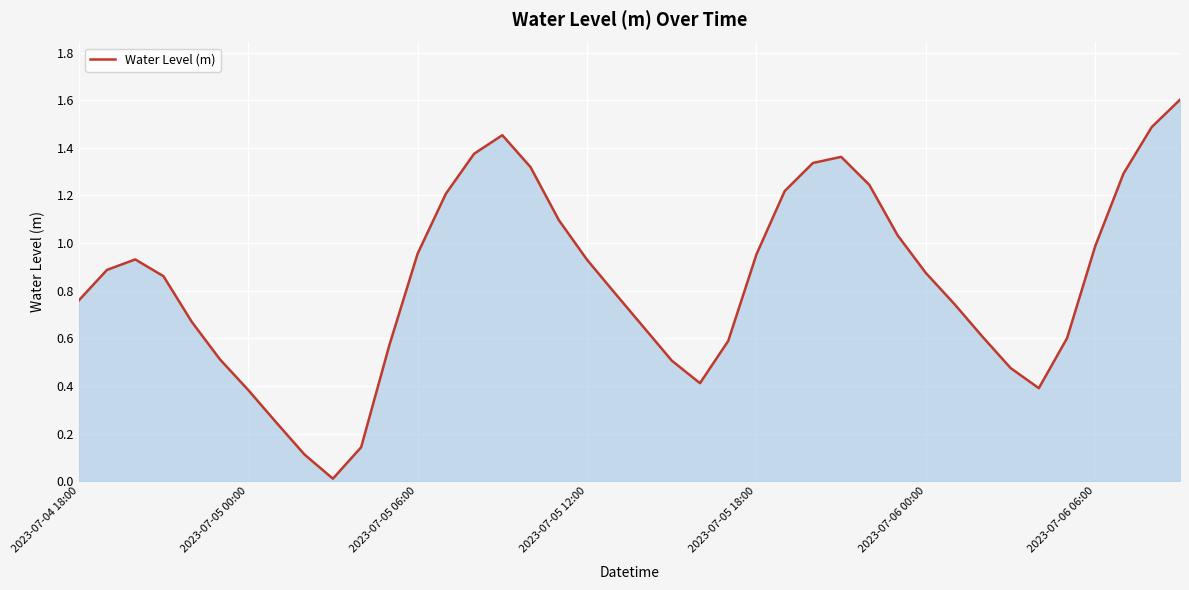

Does the chart have visible grid lines?

Yes